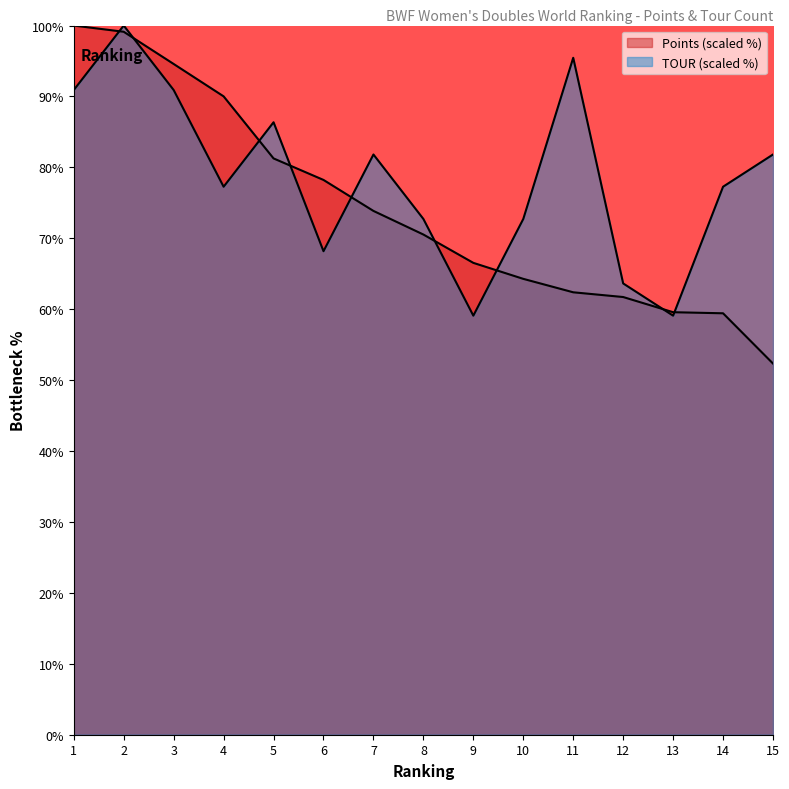

Which category has the highest value in the TOUR series?

2